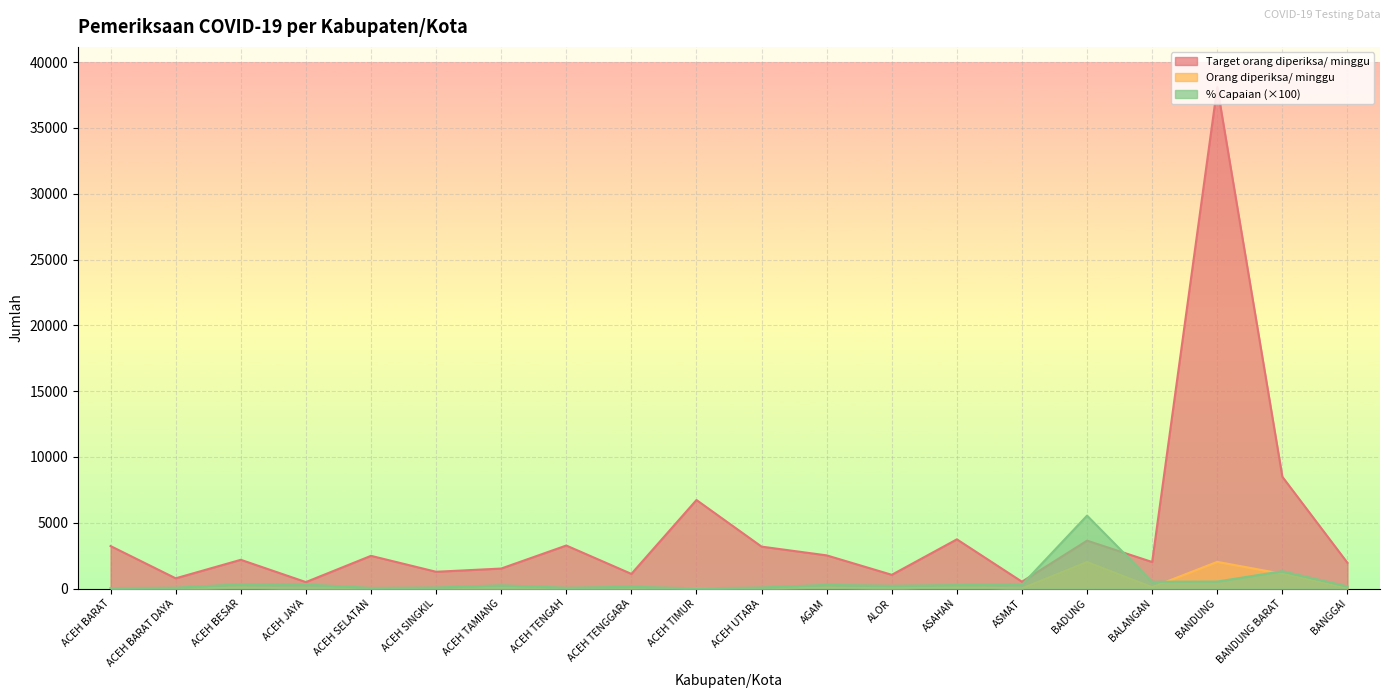

The value of Orang diperiksa/ minggu at ACEH SINGKIL is 15. True or false?

False